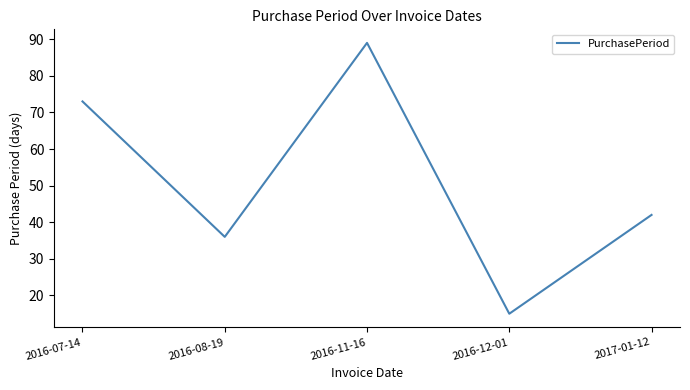

Reading left to right, what are all the values shown in this chart?

73	36	89	15	42